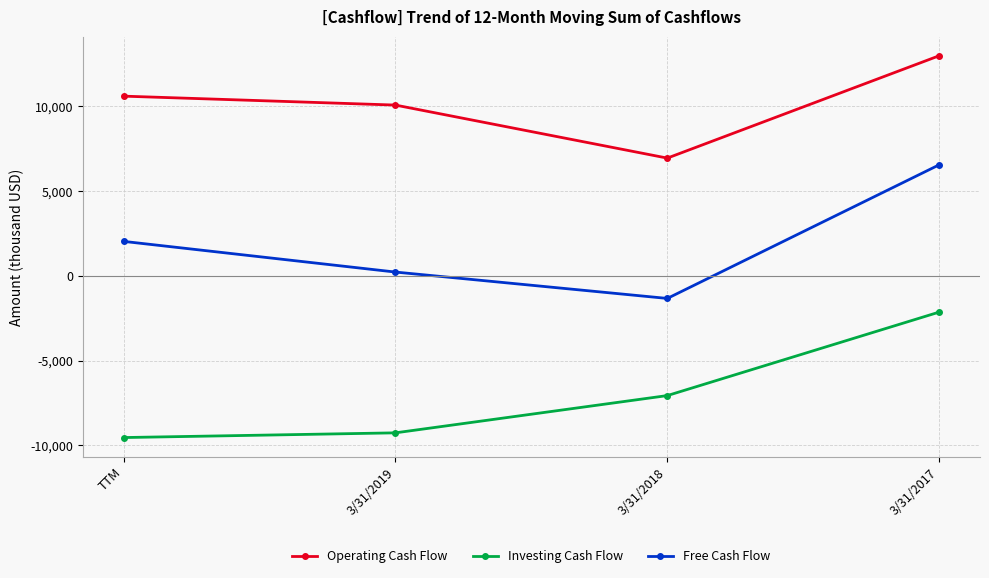

The value of Operating Cash Flow at 3/31/2018 is 6941. True or false?

True